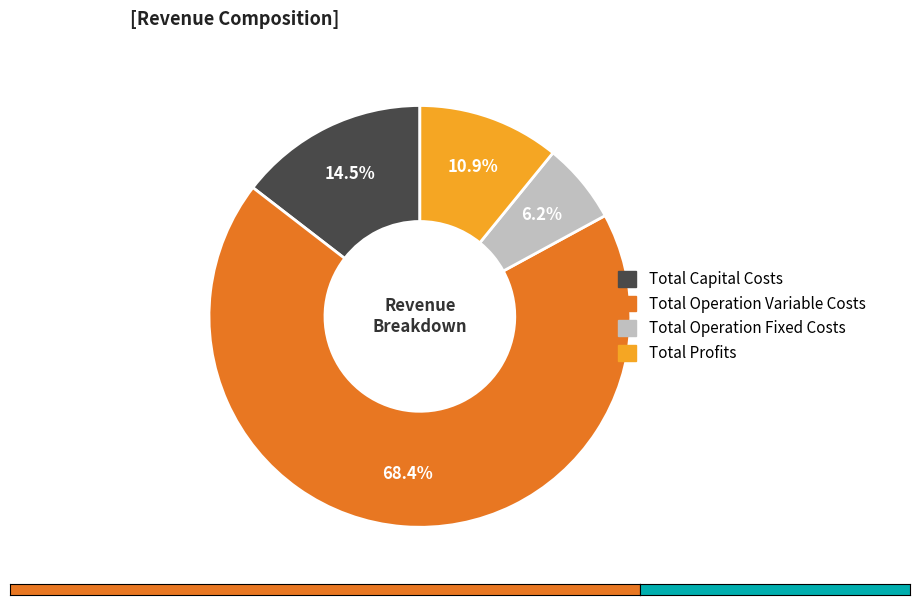

Combined, do Total Profits and Total Capital Costs account for over 50%?

No